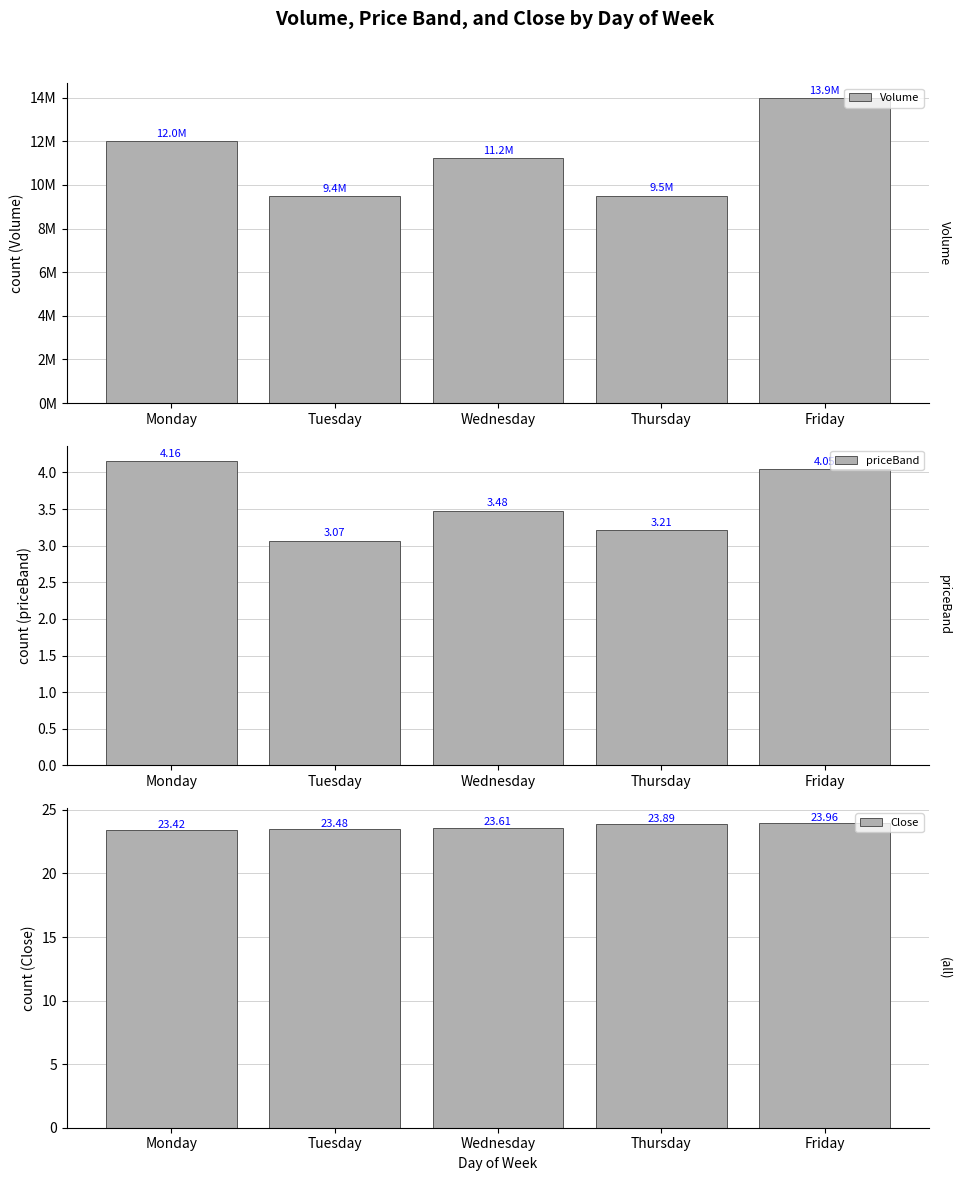

Reading left to right, transcribe all the data shown in this chart.

Volume: Monday=12003518.0	Tuesday=9497549.0	Wednesday=11220244.0	Thursday=9512777.0	Friday=13971375.0
priceBand: Monday=4.2	Tuesday=3.1	Wednesday=3.5	Thursday=3.2	Friday=4.0
Close: Monday=23.4	Tuesday=23.5	Wednesday=23.6	Thursday=23.9	Friday=24.0